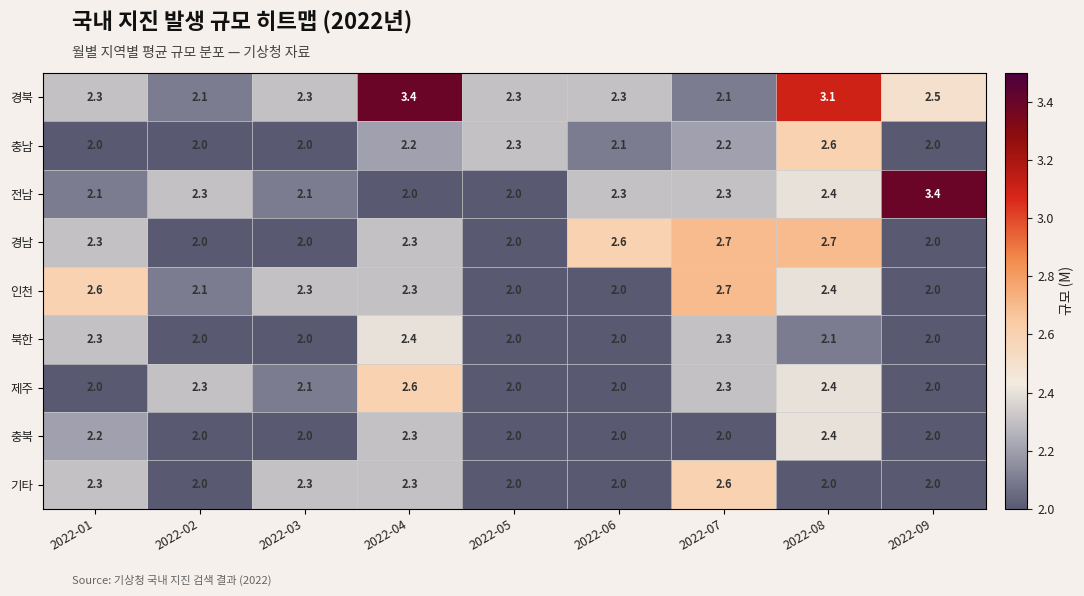

Which category has the highest value in the 북한 series?

2022-04